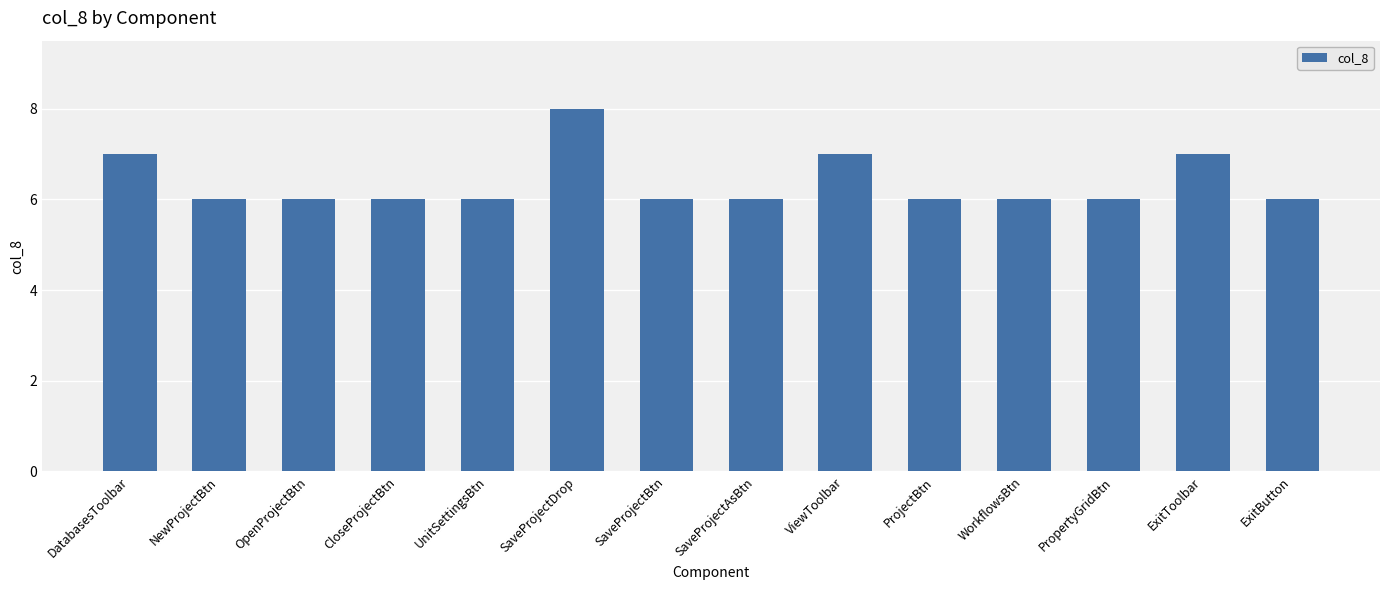

Is it true that the value at SaveProjectBtn is 6?

True